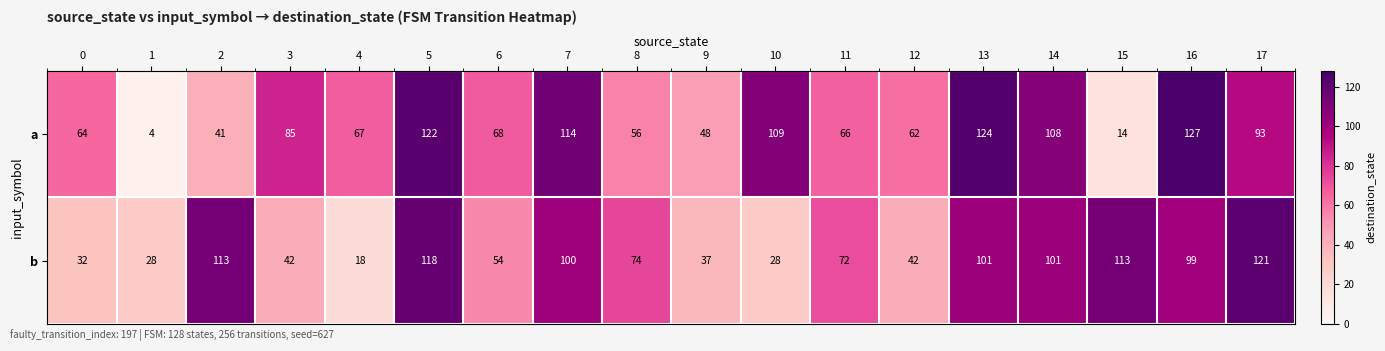

At which category does the chart reach its peak across all series?

16